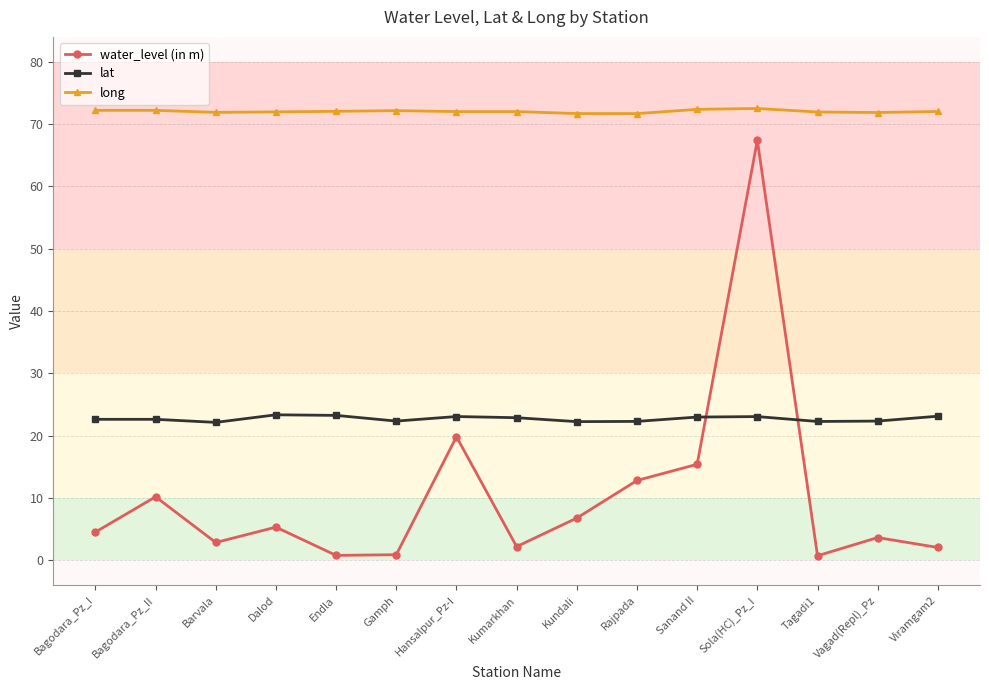

How many categories are shown in the chart?

15